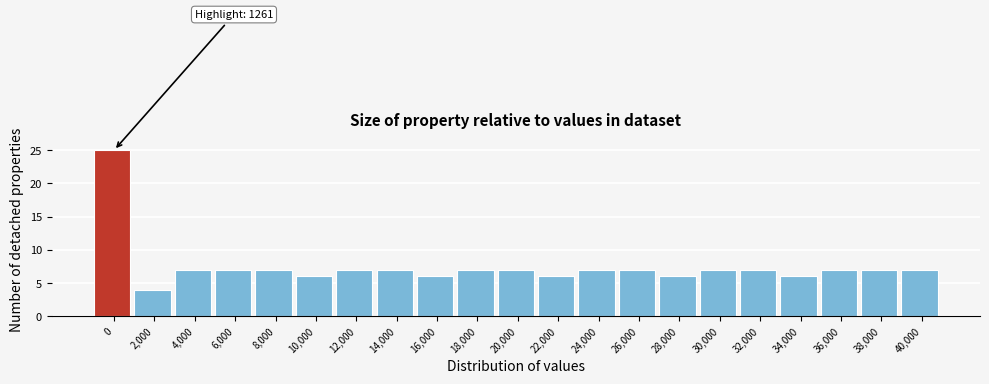

Reading right to left, what are all the values shown in this chart?

40,000=7	38,000=7	36,000=7	34,000=6	32,000=7	30,000=7	28,000=6	26,000=7	24,000=7	22,000=6	20,000=7	18,000=7	16,000=6	14,000=7	12,000=7	10,000=6	8,000=7	6,000=7	4,000=7	2,000=4	0=25